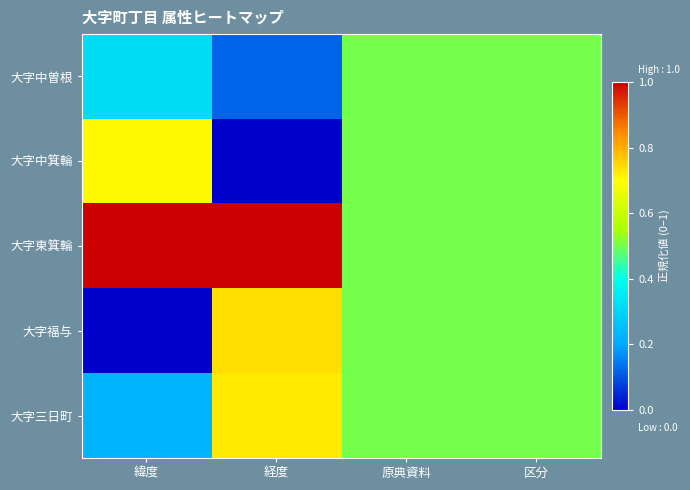

What is the spread (max minus min) of values at 経度?

1.0